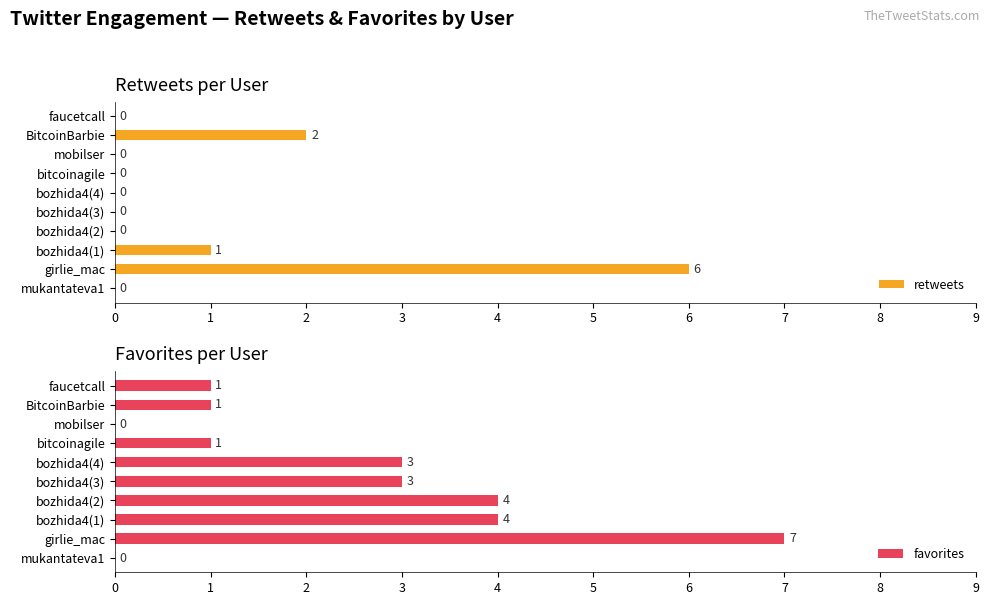

Reading left to right, what are all the values shown in this chart?

retweets: 0	6	1	0	0	0	0	0	2	0
favorites: 0	7	4	4	3	3	1	0	1	1